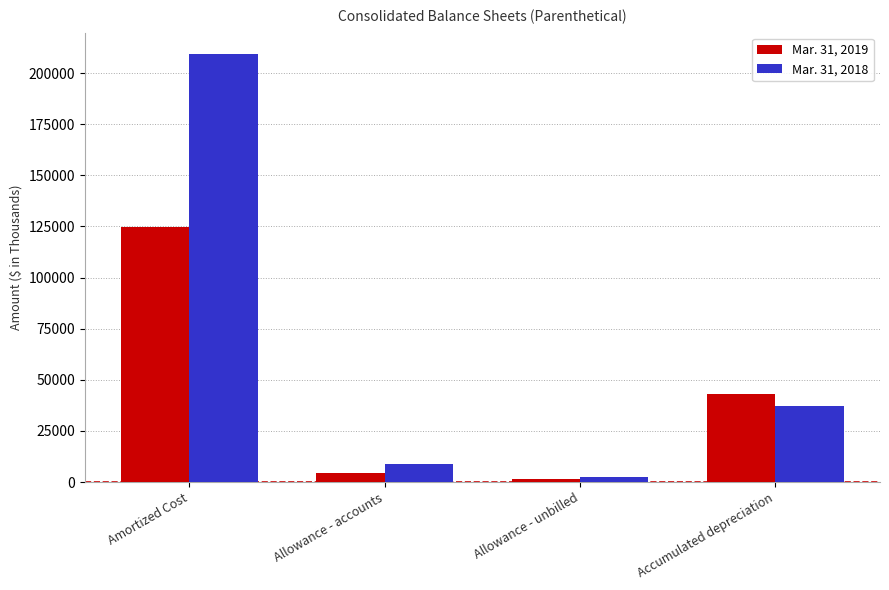

Is the value of Mar. 31, 2019 at Amortized Cost greater than the value of Mar. 31, 2018 at Amortized Cost?

No